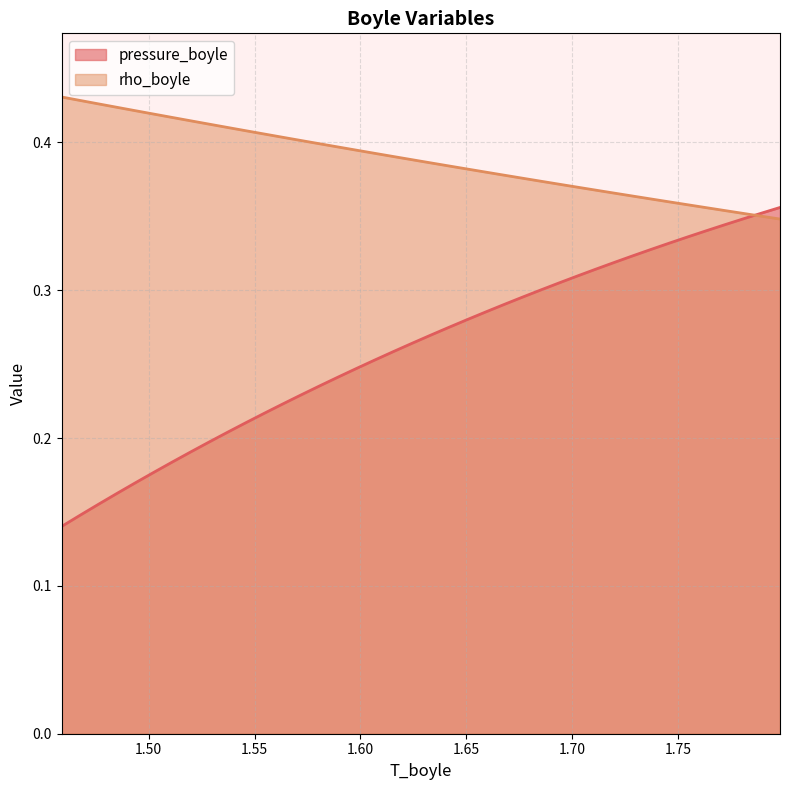

What are all the series names shown in the legend?

pressure_boyle, rho_boyle